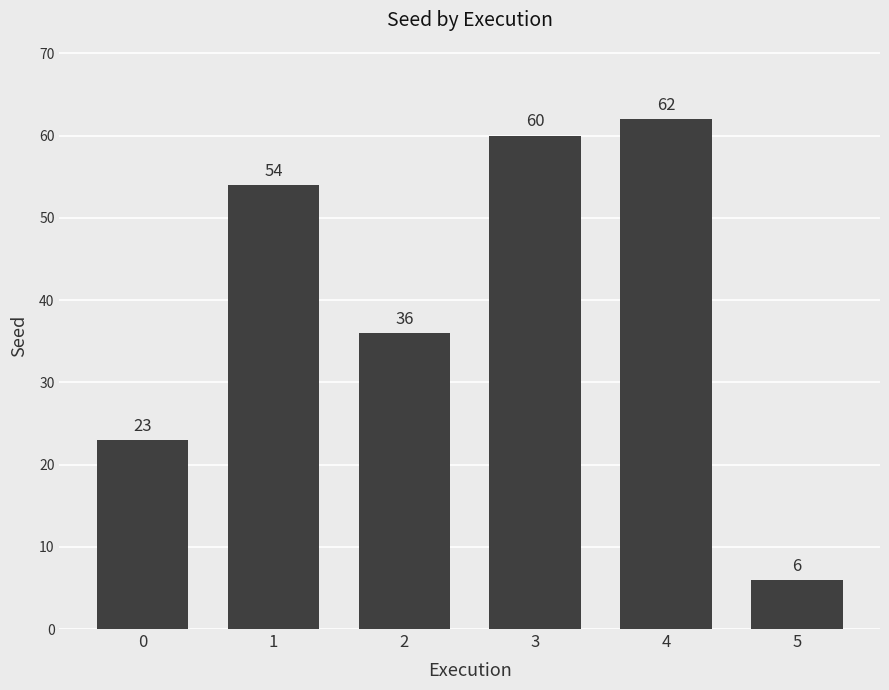

What is the value of the 5th bar from the left?

62